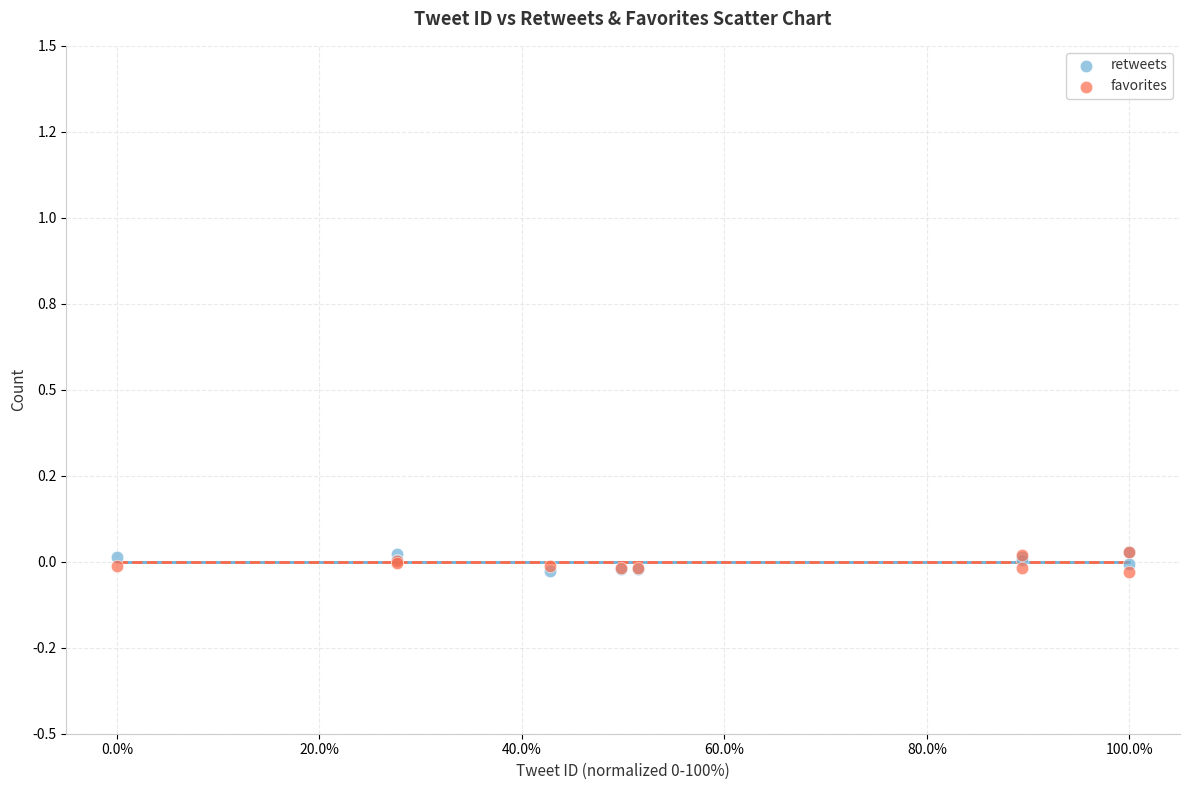

What are all the series names shown in the legend?

retweets, favorites